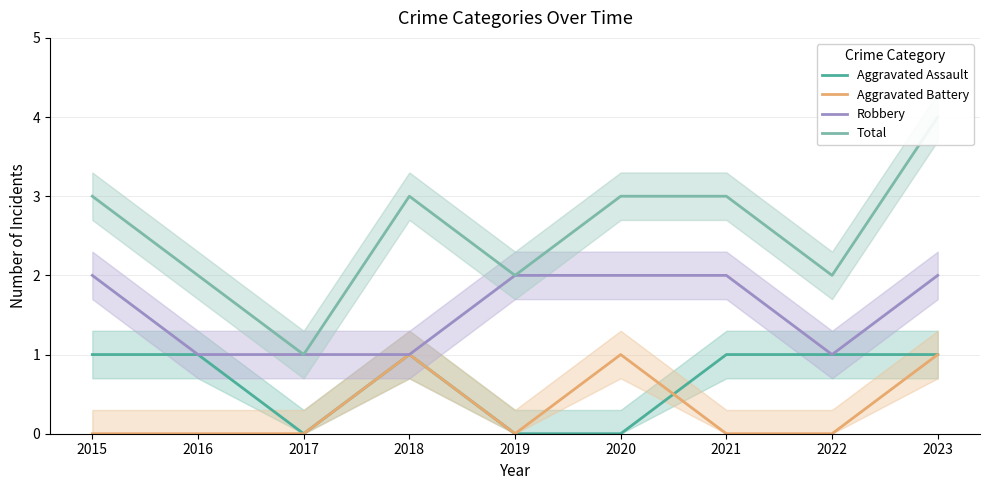

How many lines are shown in the chart?

4